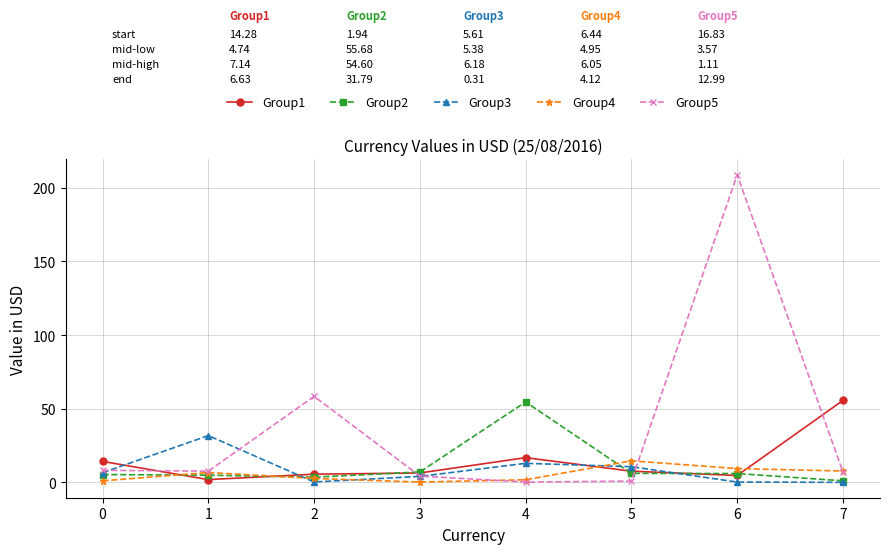

Is the value of Group3 at 6 greater than the value of Group5 at 0?

No